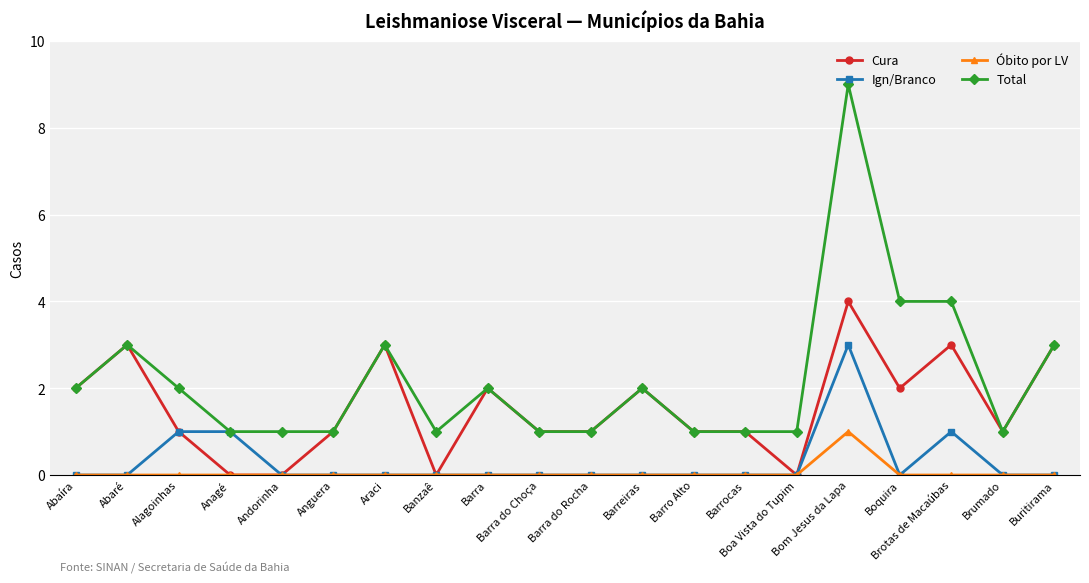

Which series has the widest spread of values?

Total